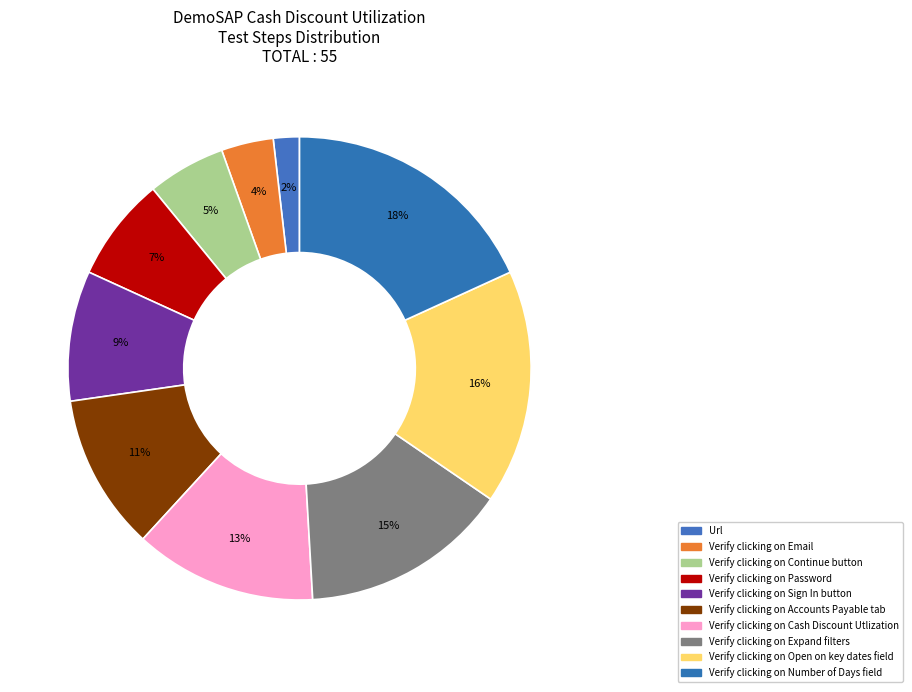

What is the change in value from Verify clicking on Expand filters to Verify clicking on Open on key dates field?

+1